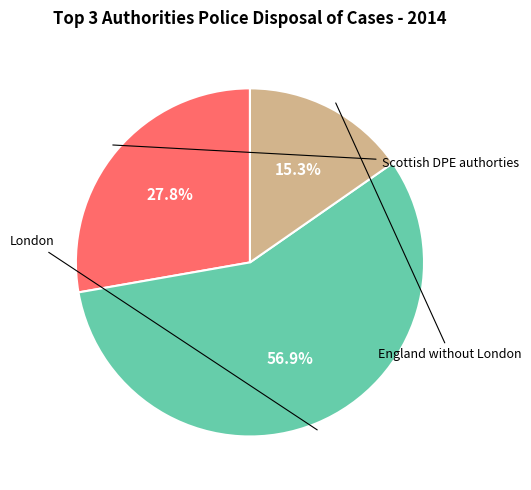

Approximately how many times larger is the value at Scottish DPE authorties compared to London?

0.5